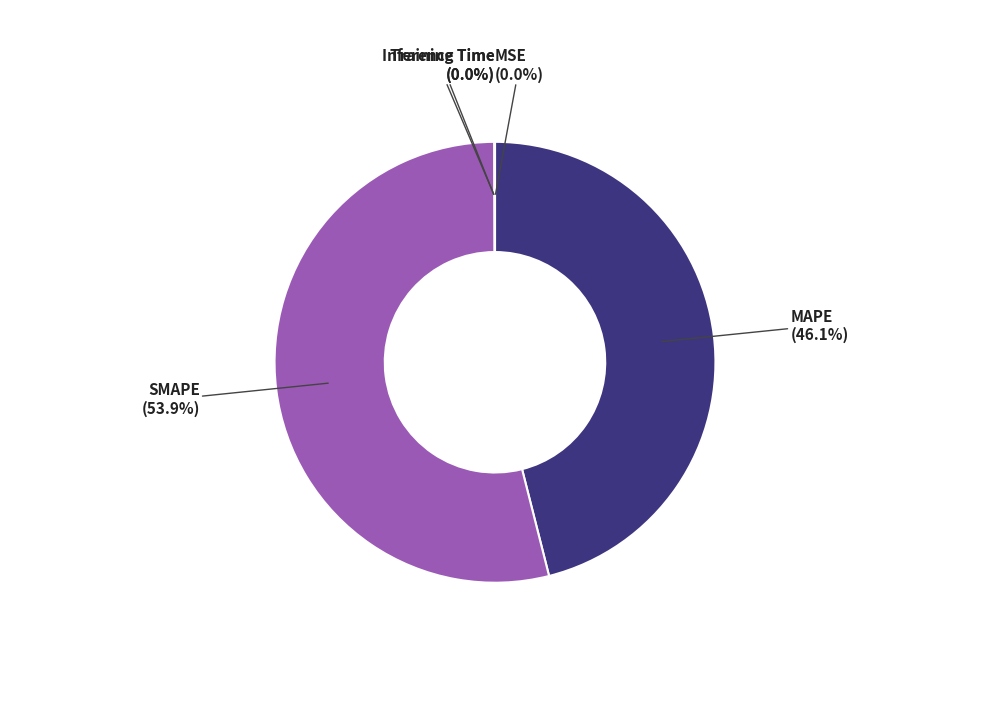

Which category has the biggest portion of the pie?

SMAPE